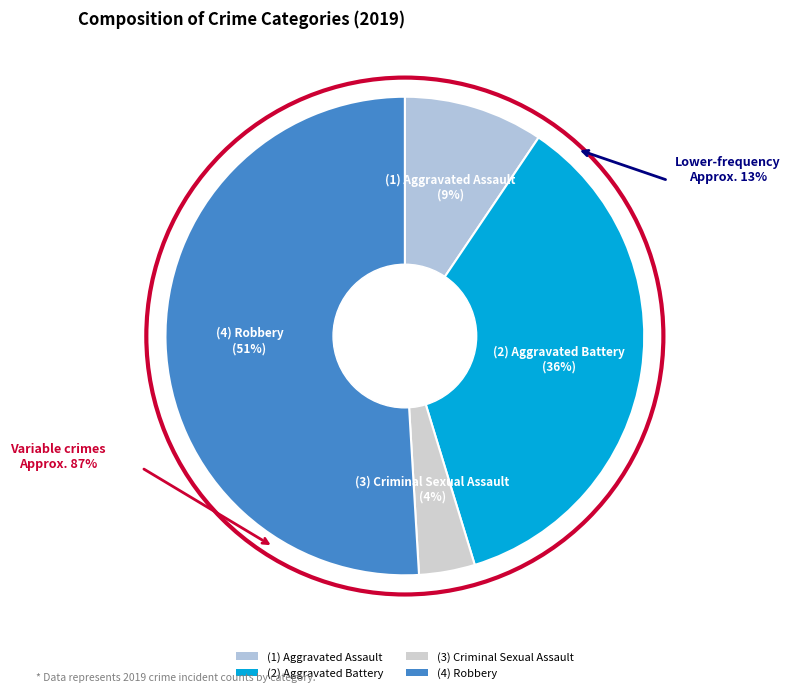

To the nearest percent, what percentage of the pie is (1) Aggravated Assault?

9%